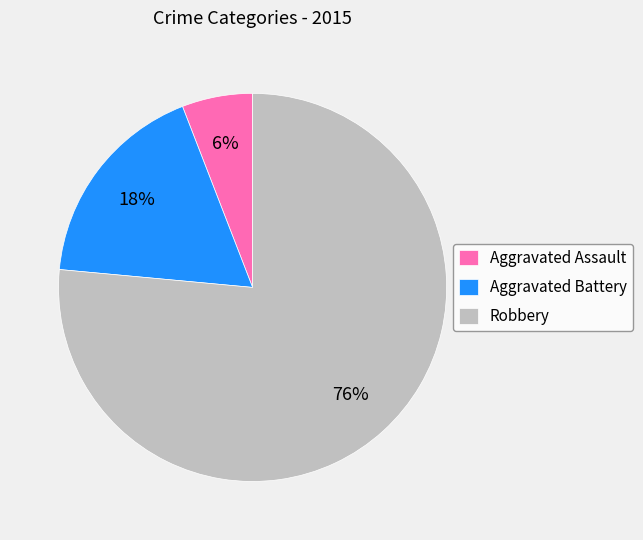

How many slices are in this pie chart?

3